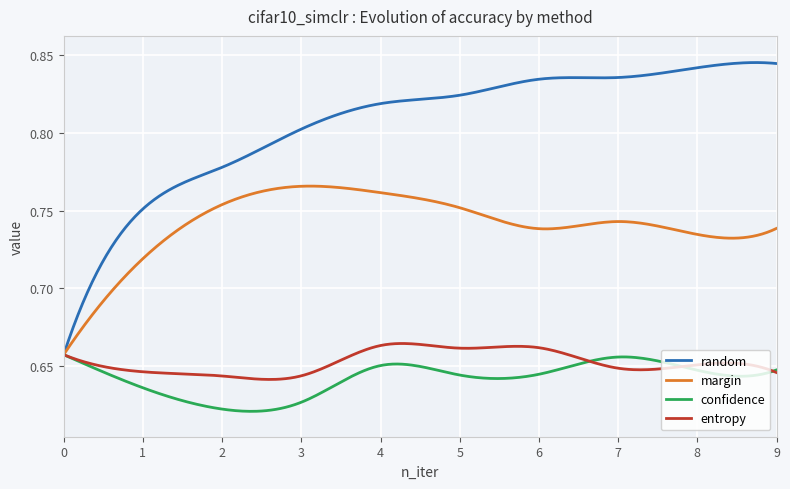

Which series has the largest range (max minus min)?

random